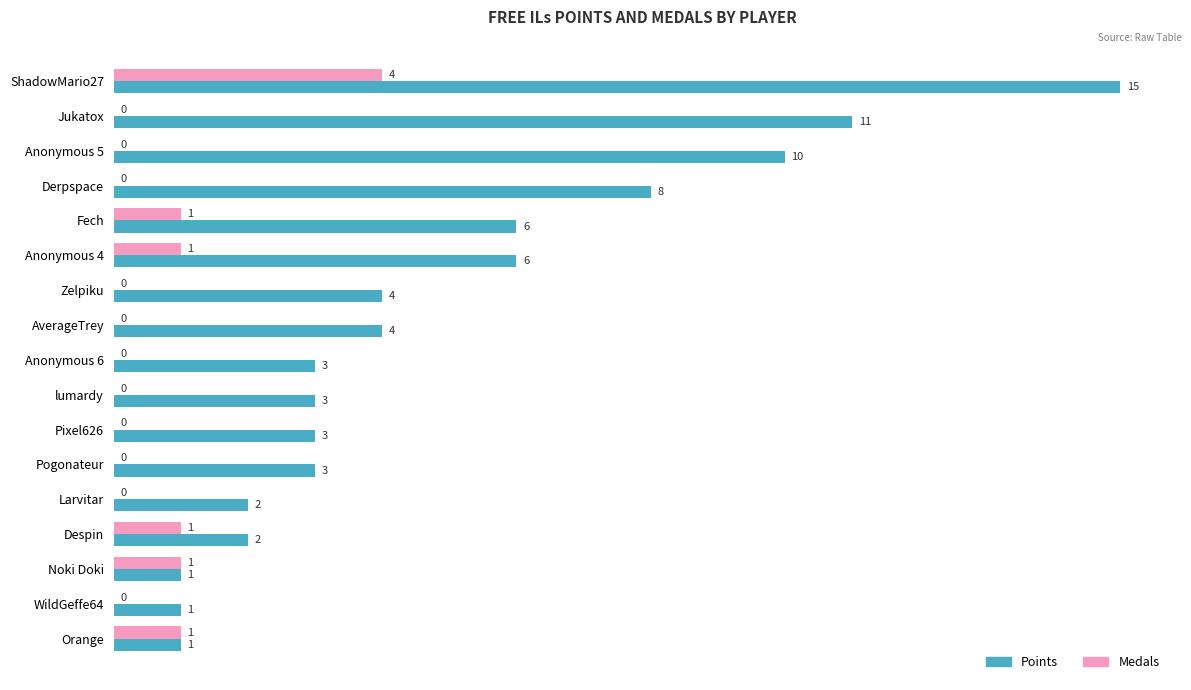

What is the sum of all Points values?

83